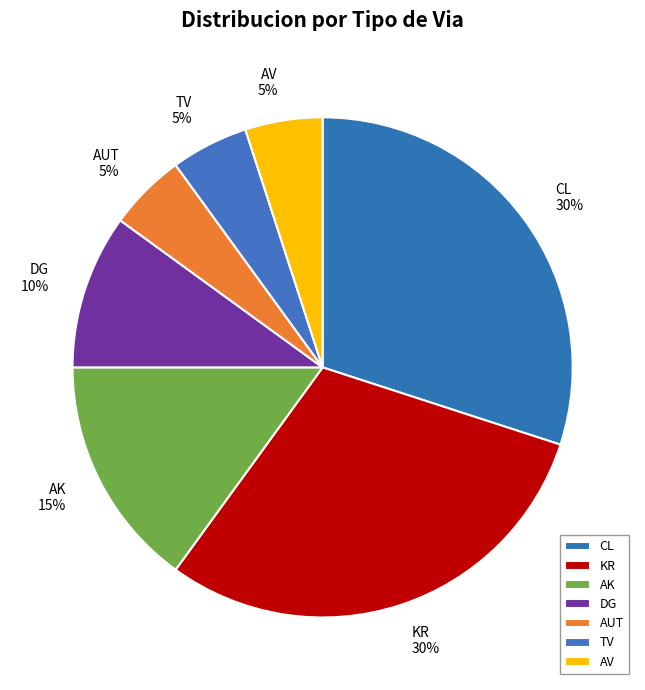

Is there a majority slice in this chart?

No